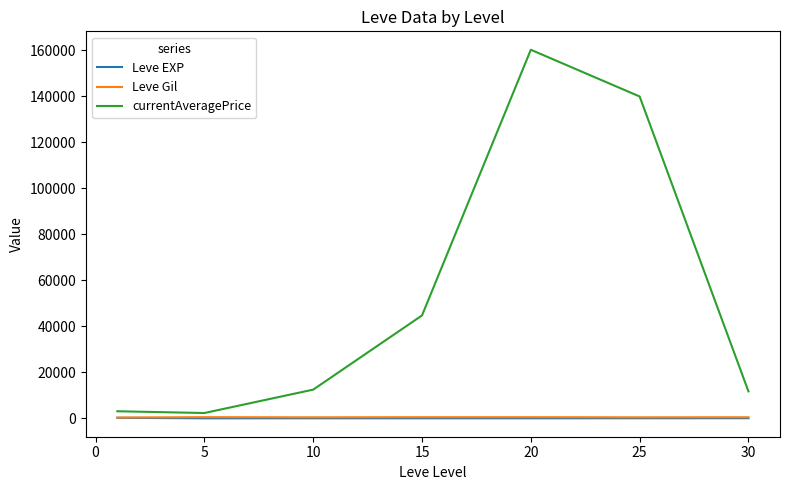

How many values in the currentAveragePrice series exceed 12458?

4